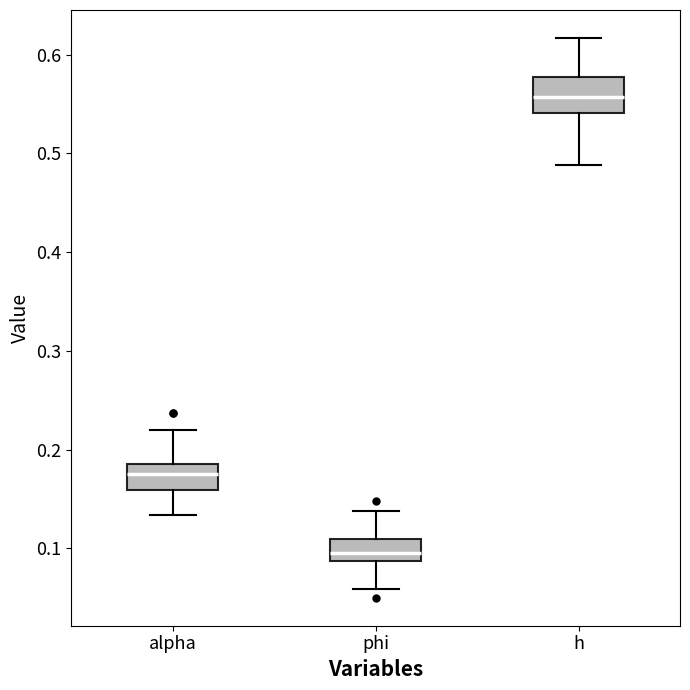

Where is the lower edge of the box for phi on the y-axis? The values are not printed on the chart, so give them approximately, as read against the axis.

0.09